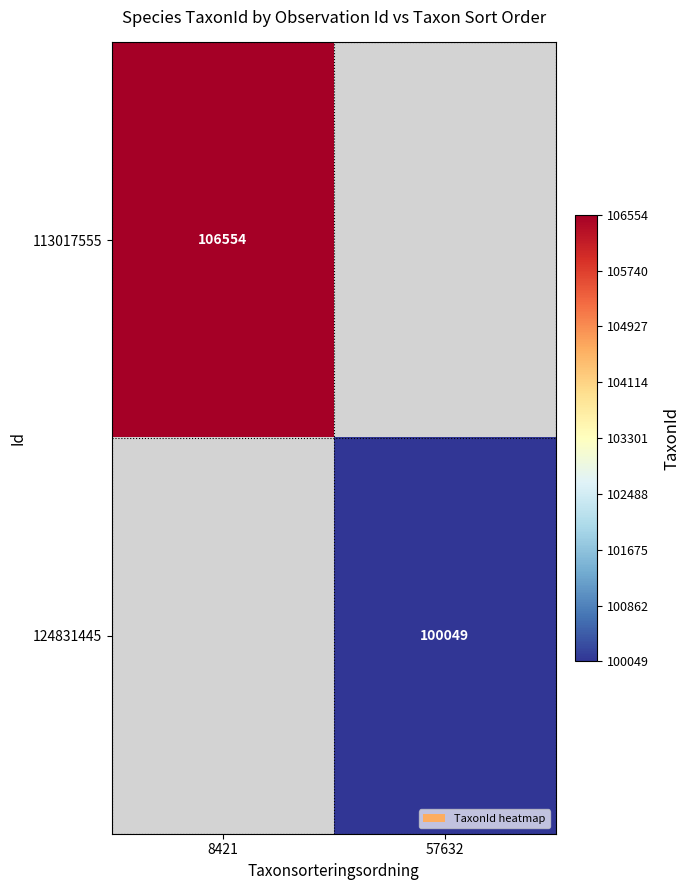

The value of 124831445 at 57632 is 100049. True or false?

True